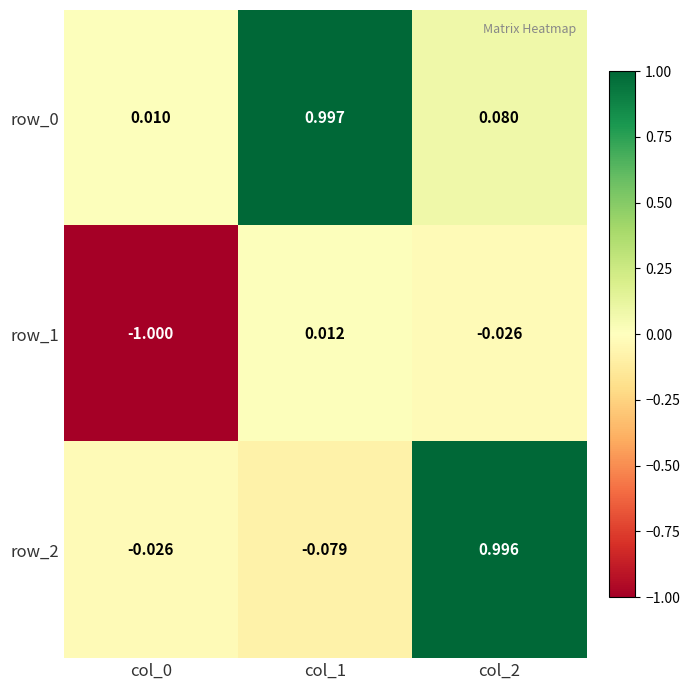

Is the value of row_0 at col_2 greater than the value of row_2 at col_1?

Yes